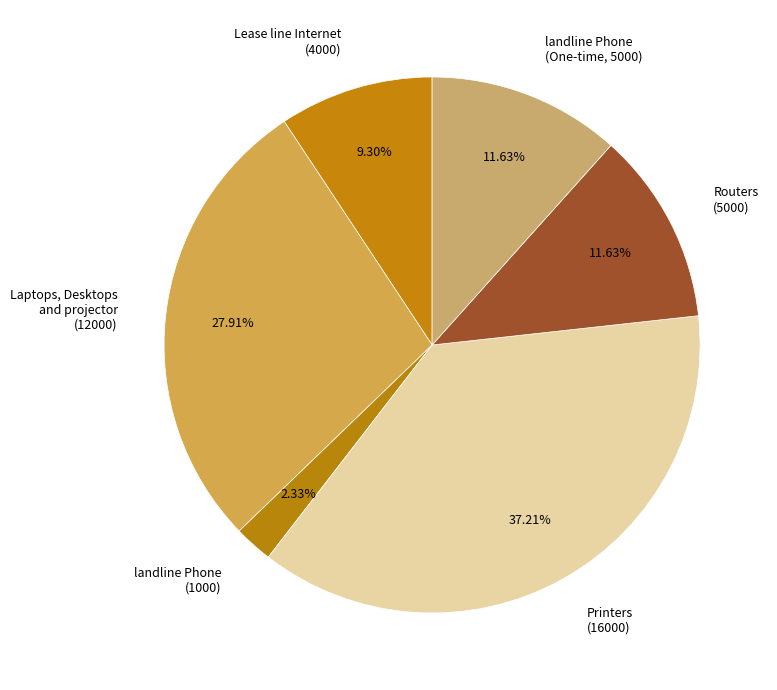

Is landline Phone (One-time, 5000) the majority of the pie?

No